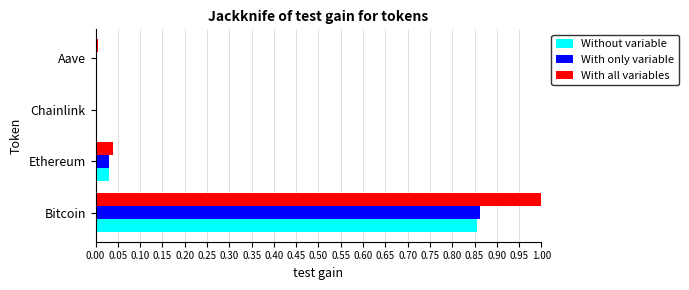

At which category is the sum across all series the highest?

Bitcoin